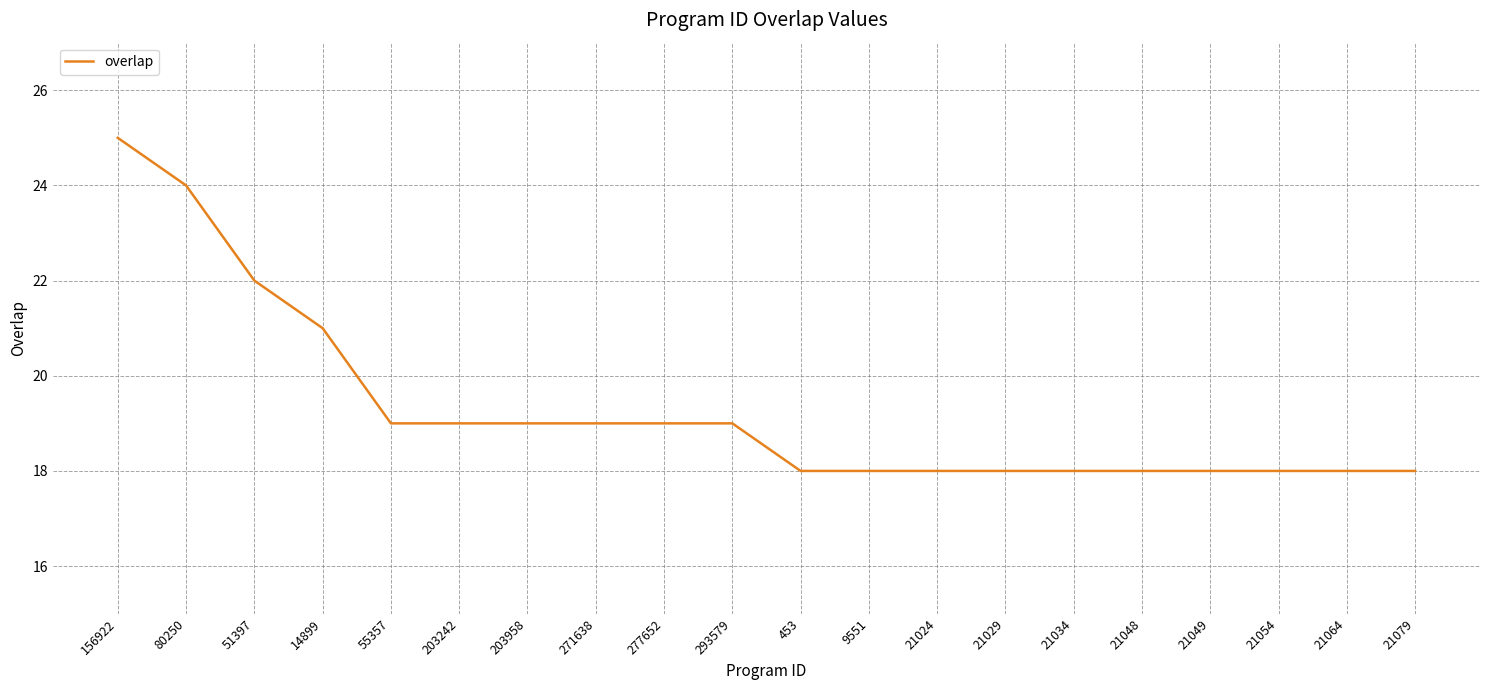

What is the difference between the maximum and minimum values?

7